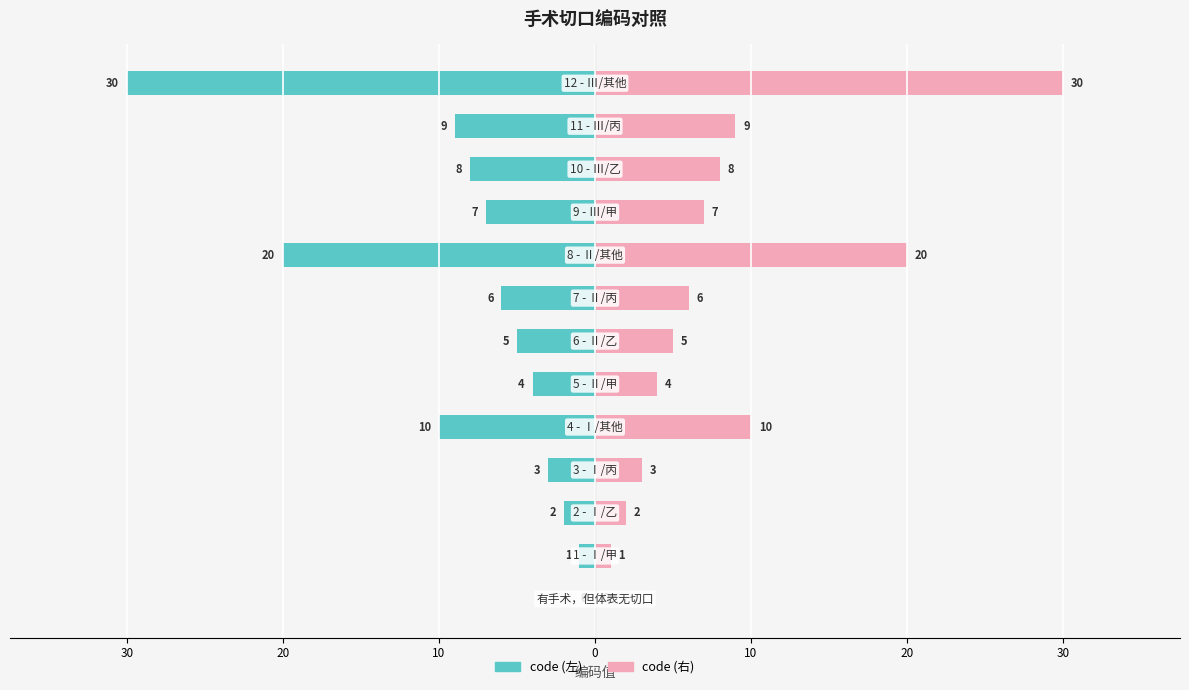

Which series has the widest spread of values?

code (左)